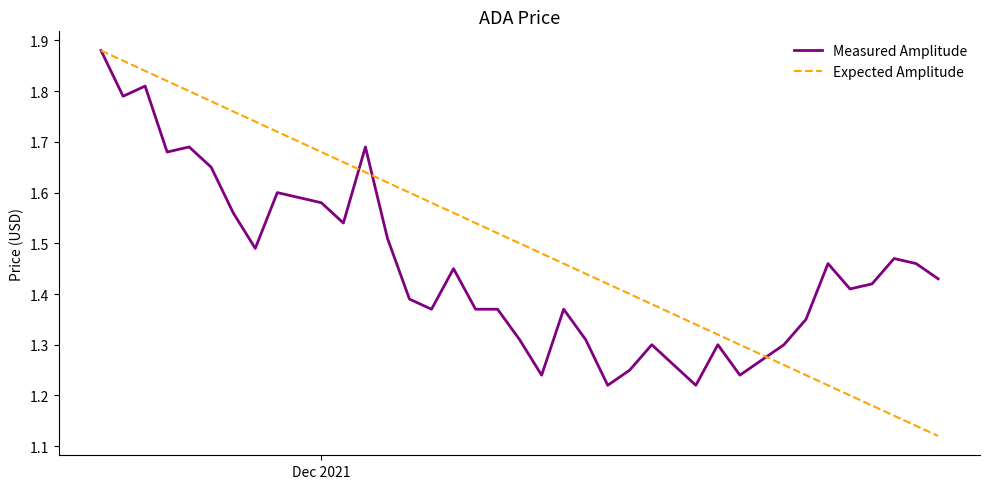

List the series in order of their overall mean, lowest first.

Measured Amplitude, Expected Amplitude